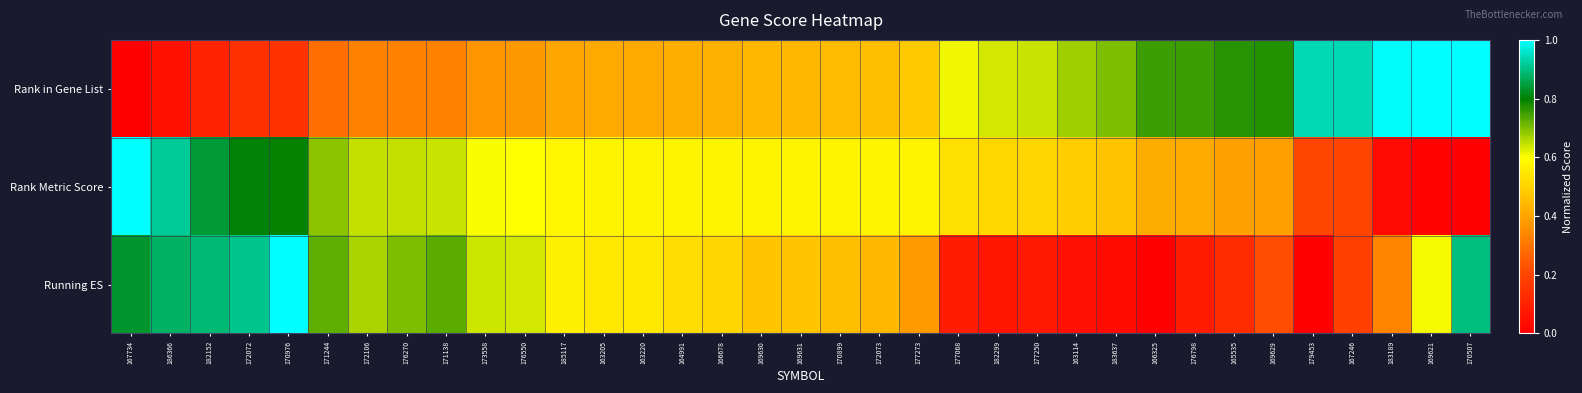

Which series changed the most between 176270 and 163205?

Running ES